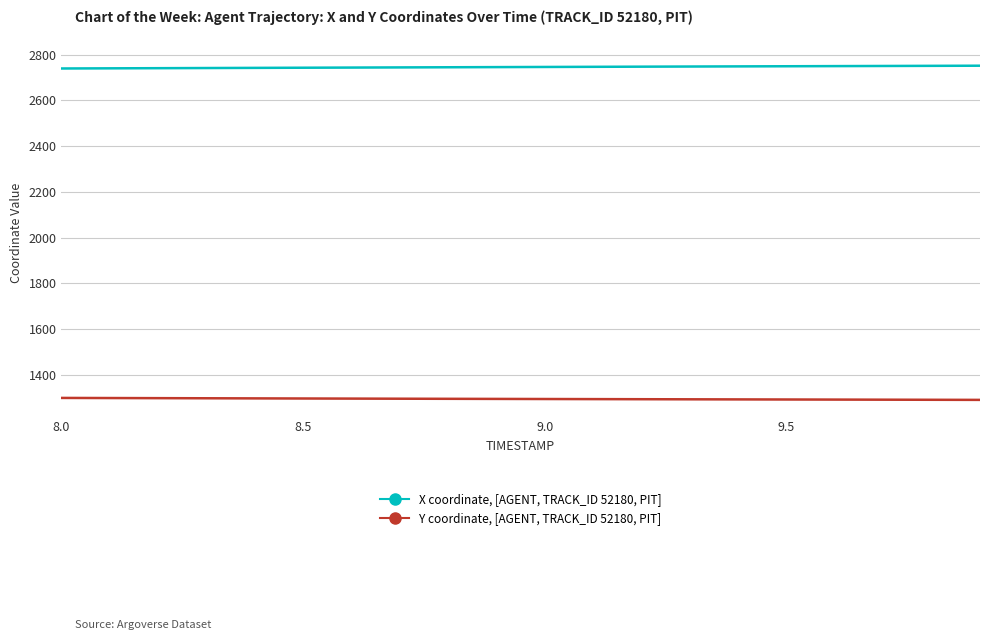

True or false: Y coordinate, [AGENT, TRACK_ID 52180, PIT] and X coordinate, [AGENT, TRACK_ID 52180, PIT] cross at least once.

False